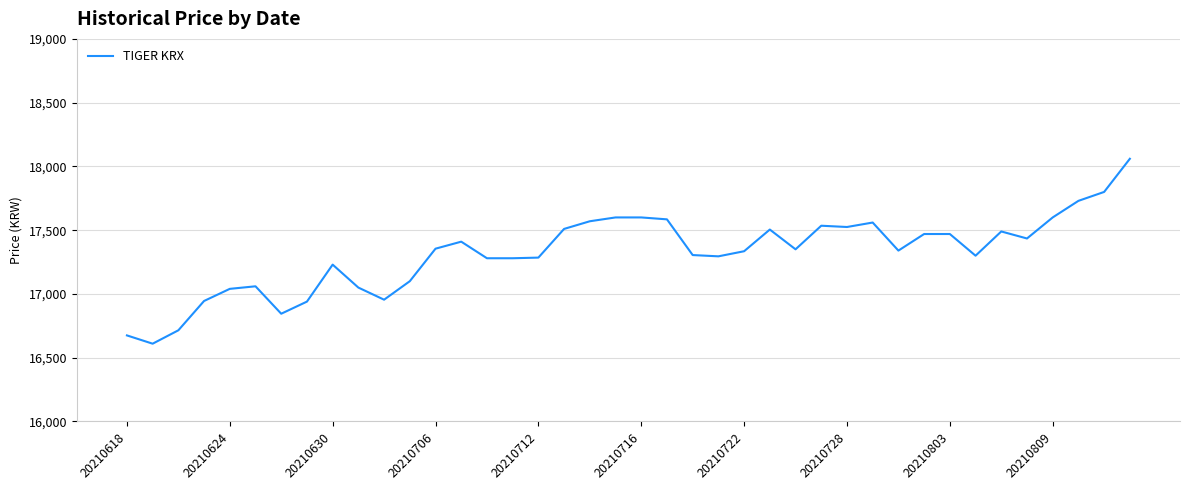

What is the maximum value shown in the chart?

18060